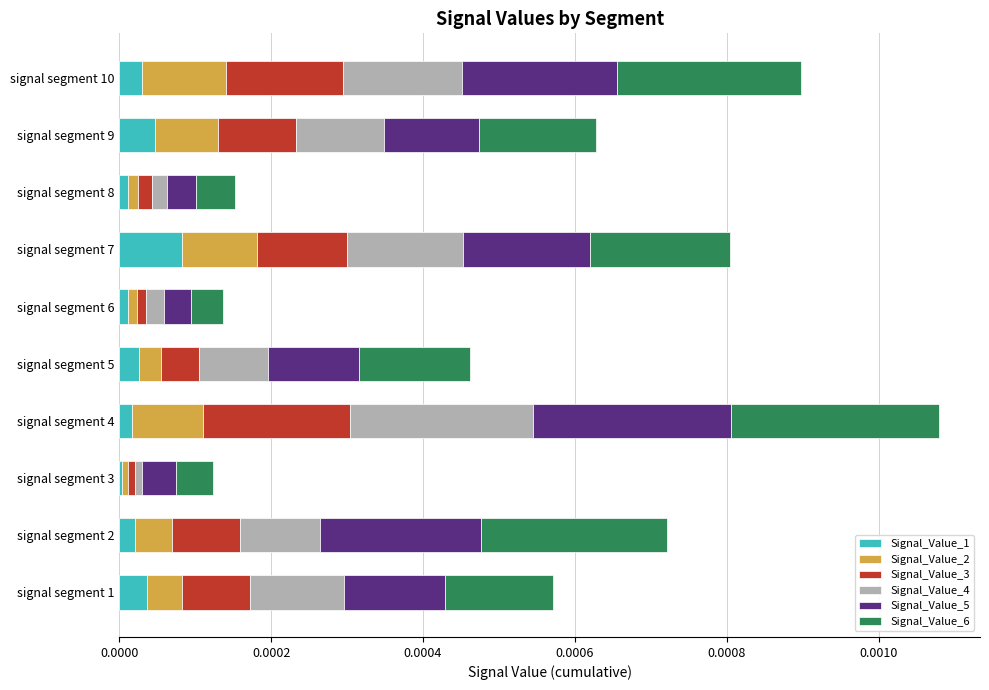

Is it true that Signal_Value_1 equals 0.0 at signal segment 4?

True